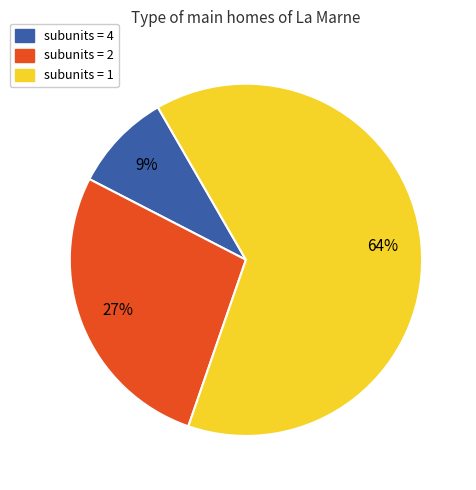

What is the ratio of the value at subunits = 4 to the value at subunits = 2?

0.3